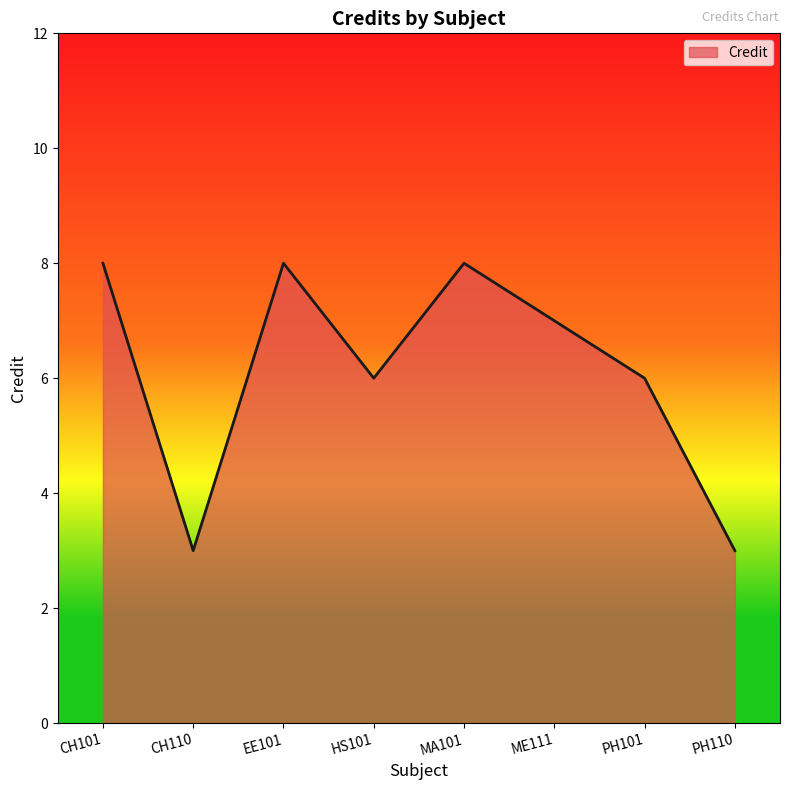

Reading left to right, transcribe all the data shown in this chart.

8	3	8	6	8	7	6	3